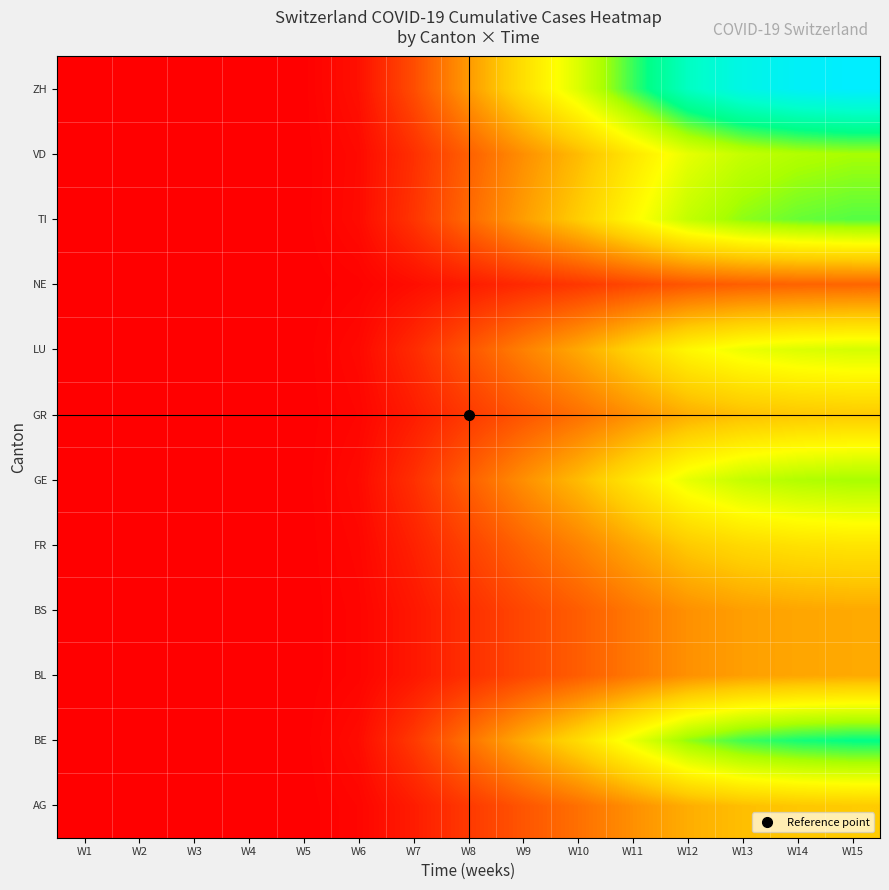

Count the number of data series in this chart.

12